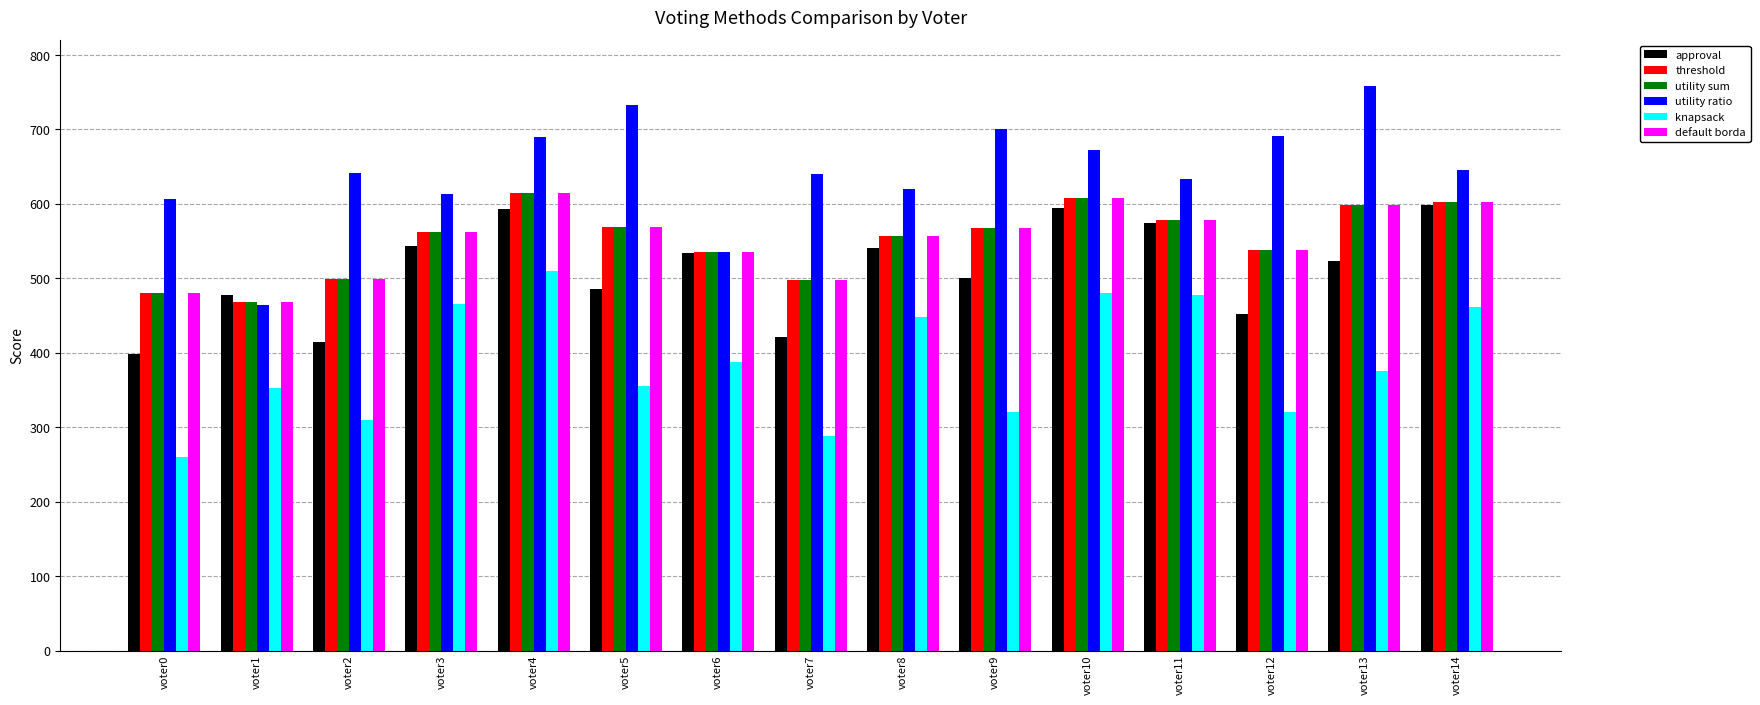

Does the chart contain stacked bars?

No